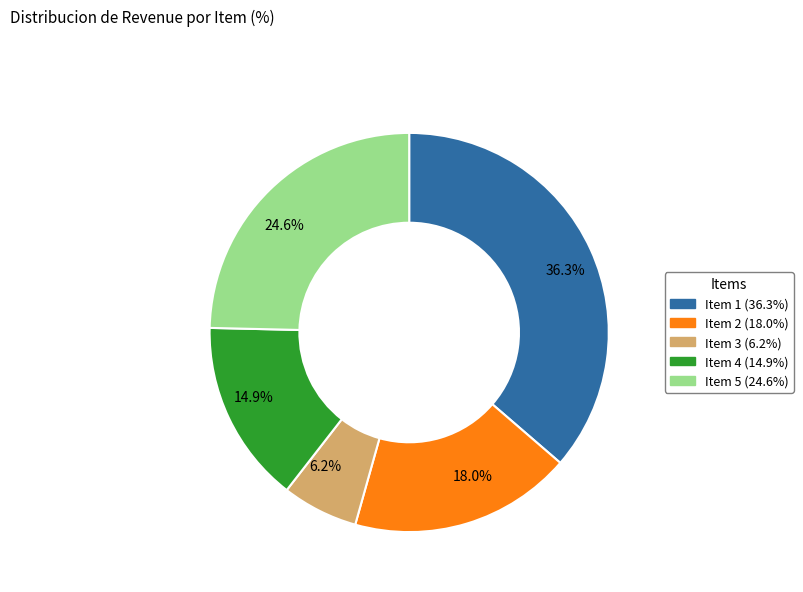

How many slices are in this pie chart?

5